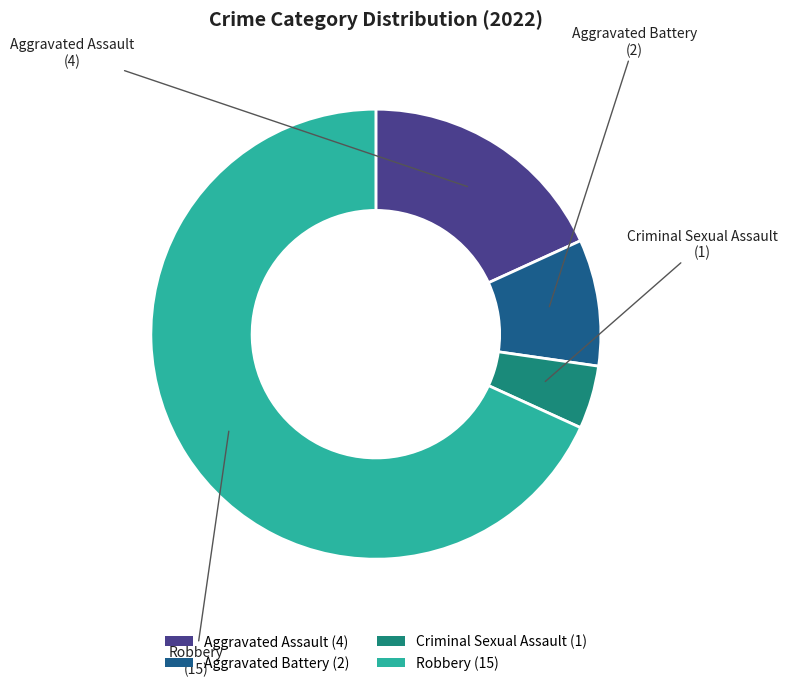

Do Aggravated Battery and Aggravated Assault together represent more than half of the pie?

No